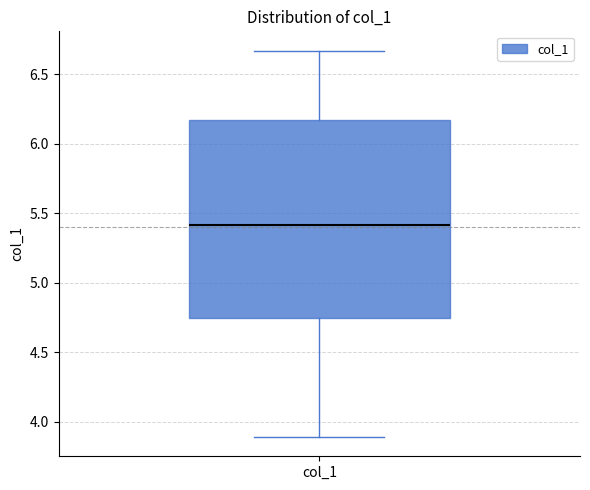

Read this box plot against the y-axis: the position of the median line, the range covered by the box, and the ends of both whiskers. The values are not printed on the chart, so give them approximately, as read against the axis.

median 5.40, box 4.75 to 6.15, whiskers 3.90 to 6.65